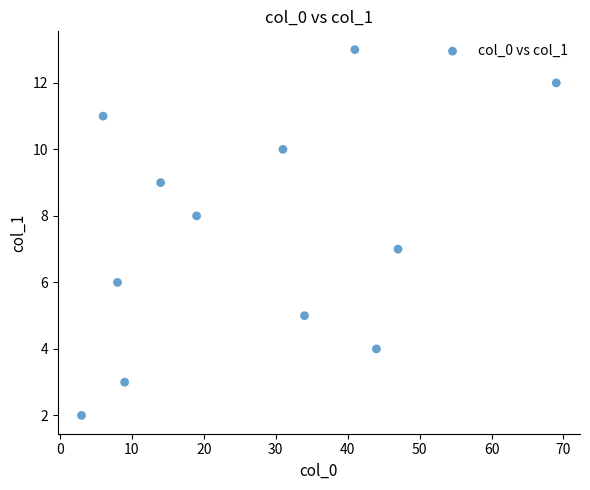

What is the range of X values (max minus min)?

66